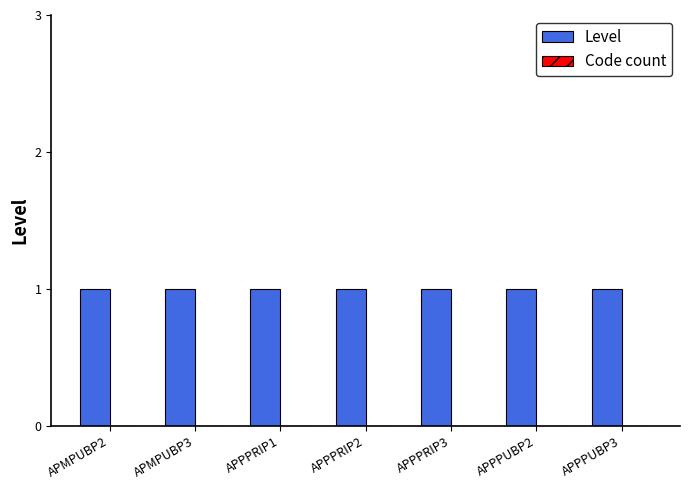

What is the difference between the highest and lowest values at APPPRIP2?

1